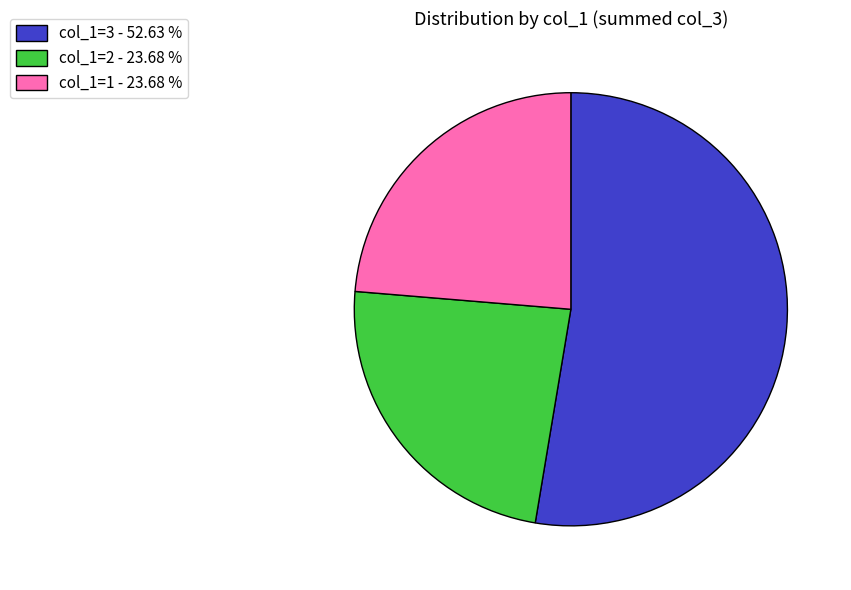

Do col_1=3 - 52.63 % and col_1=1 - 23.68 % together represent more than half of the pie?

Yes